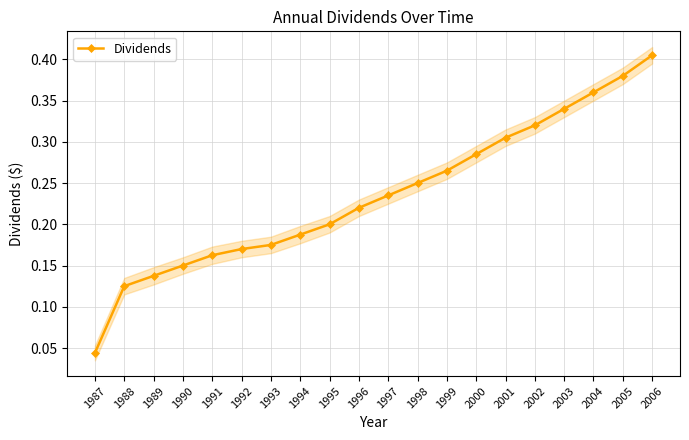

What is the value of the 20th point from the left?

0.4